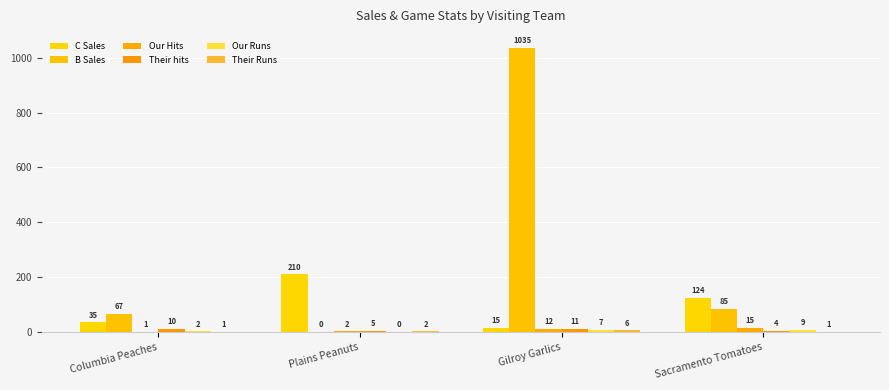

What value does the B Sales series have at Sacramento Tomatoes, to the nearest 100?

100